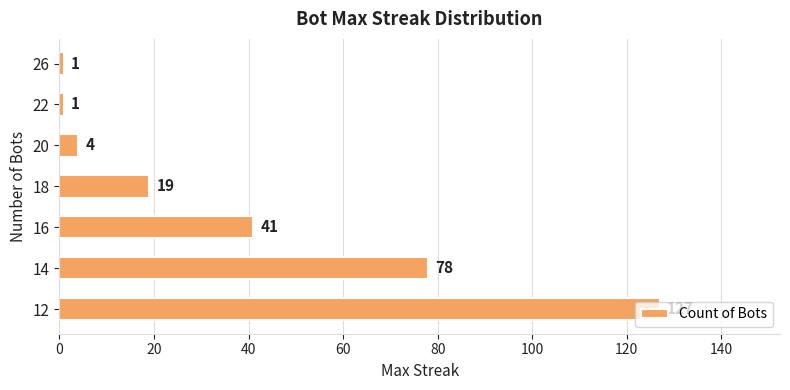

What is the greatest value displayed?

127